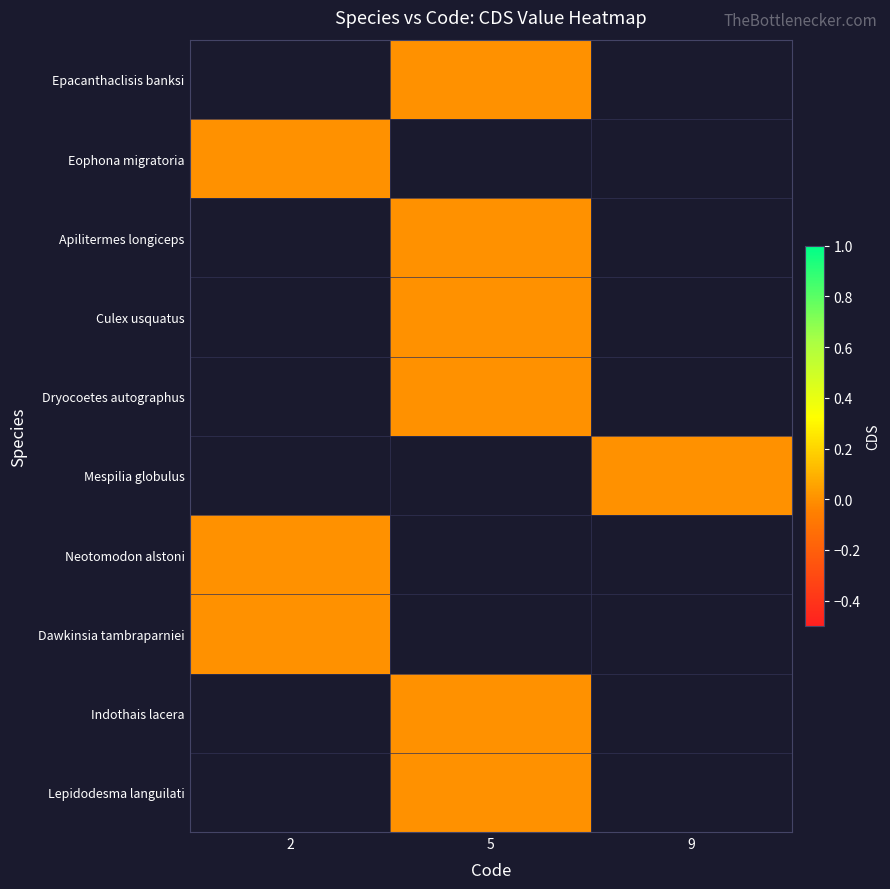

The value of row_2 at 2 is 0.0. True or false?

True